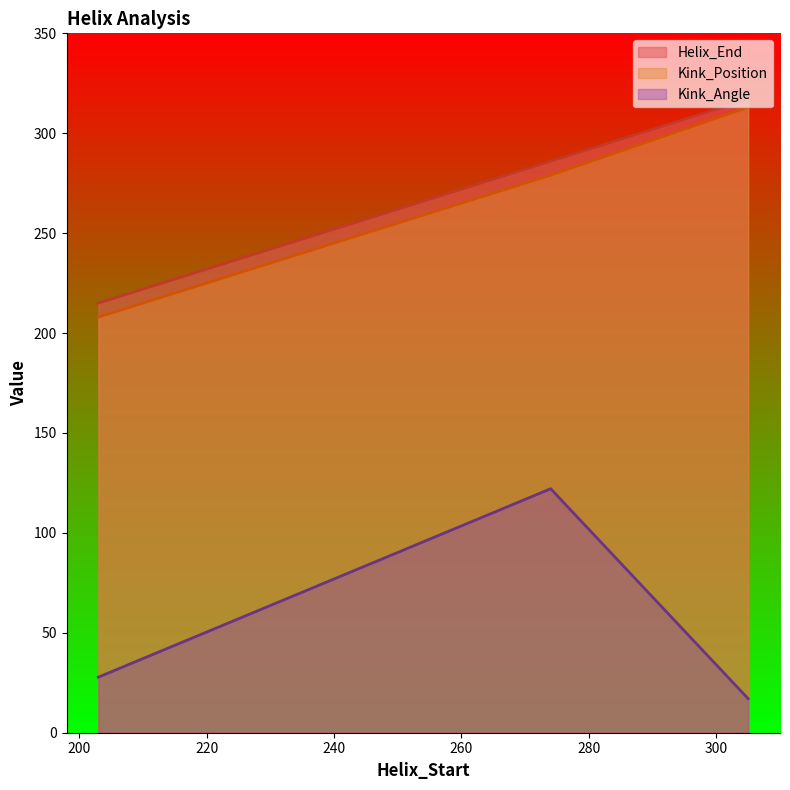

At which label does Kink_Position first exceed 279?

305